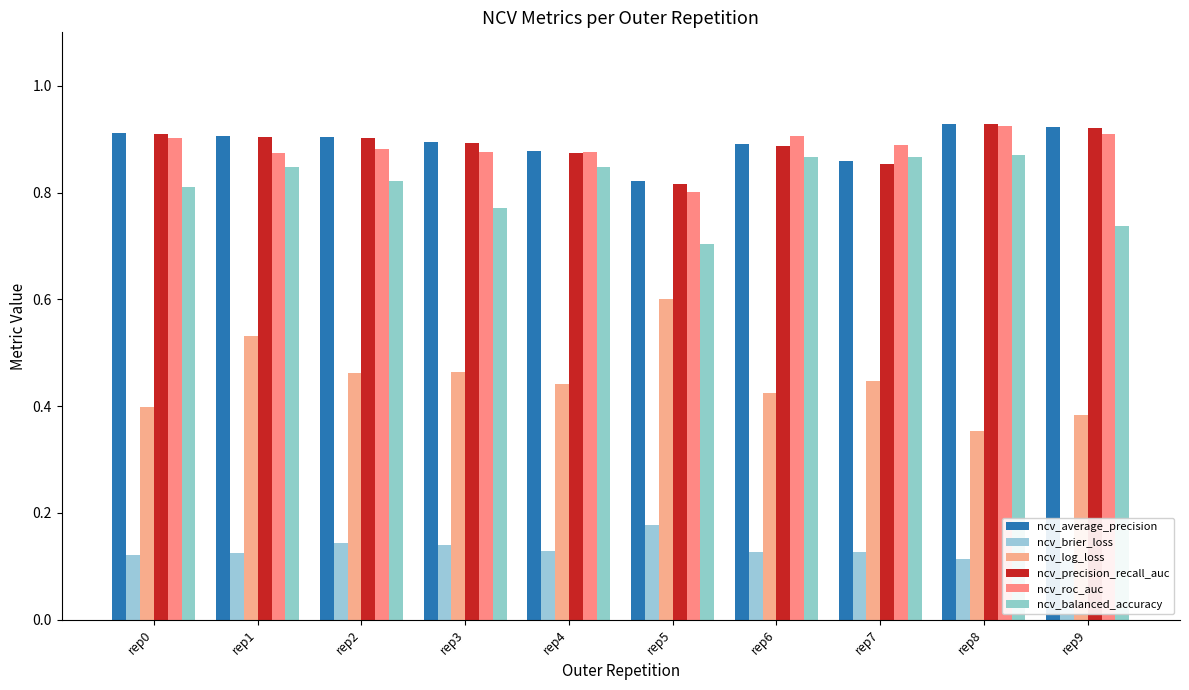

What is the difference between the maximum and minimum values in the ncv_precision_recall_auc series?

0.1